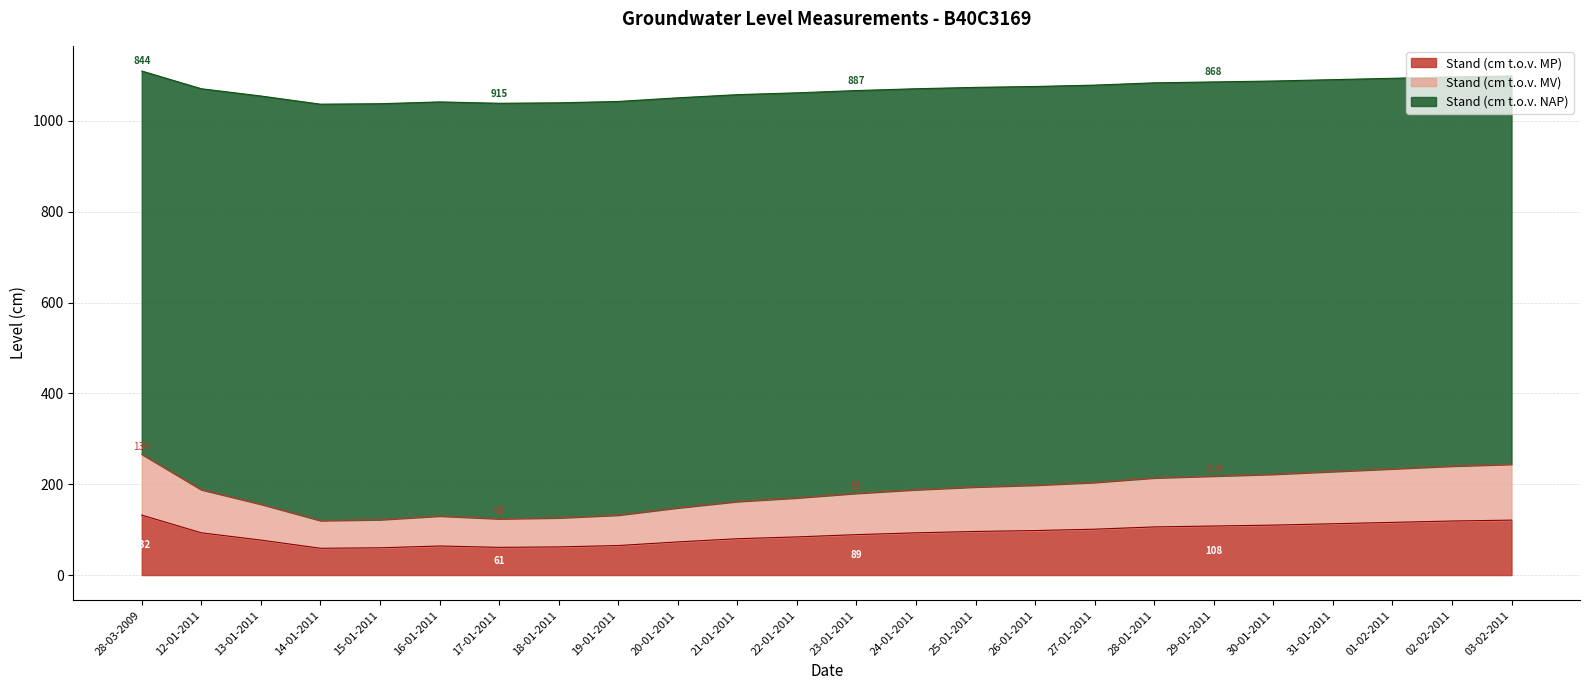

What is the value of the Stand (cm t.o.v. NAP) point at the 12th from the left?

1062